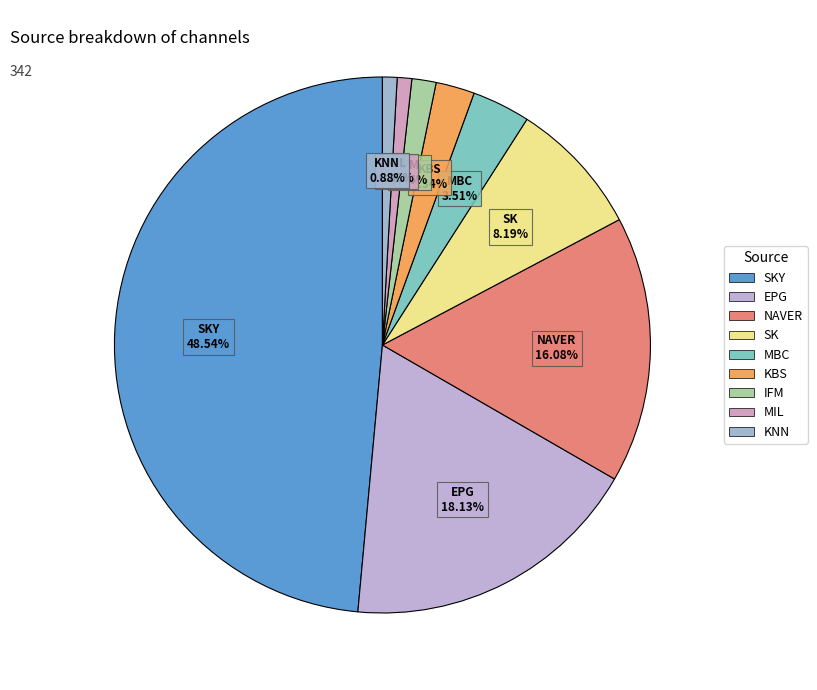

Is there any slice that represents more than half of the pie?

No